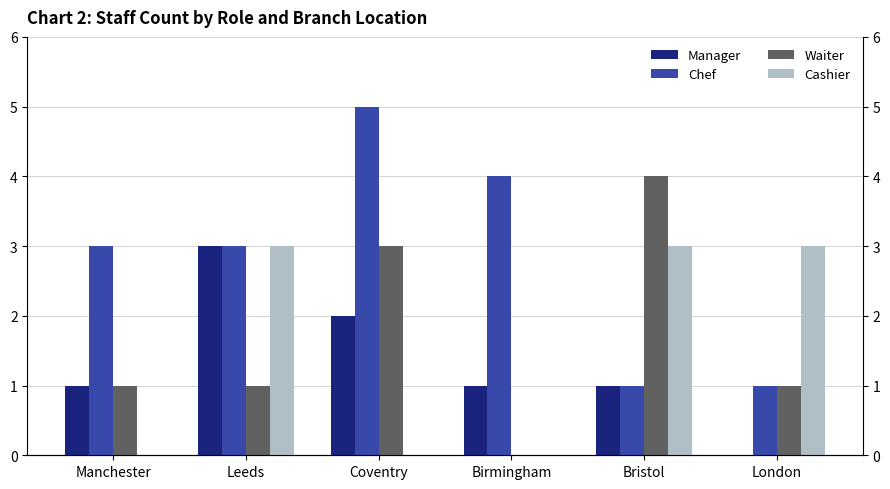

Which category has the lowest value in the Cashier series?

Manchester